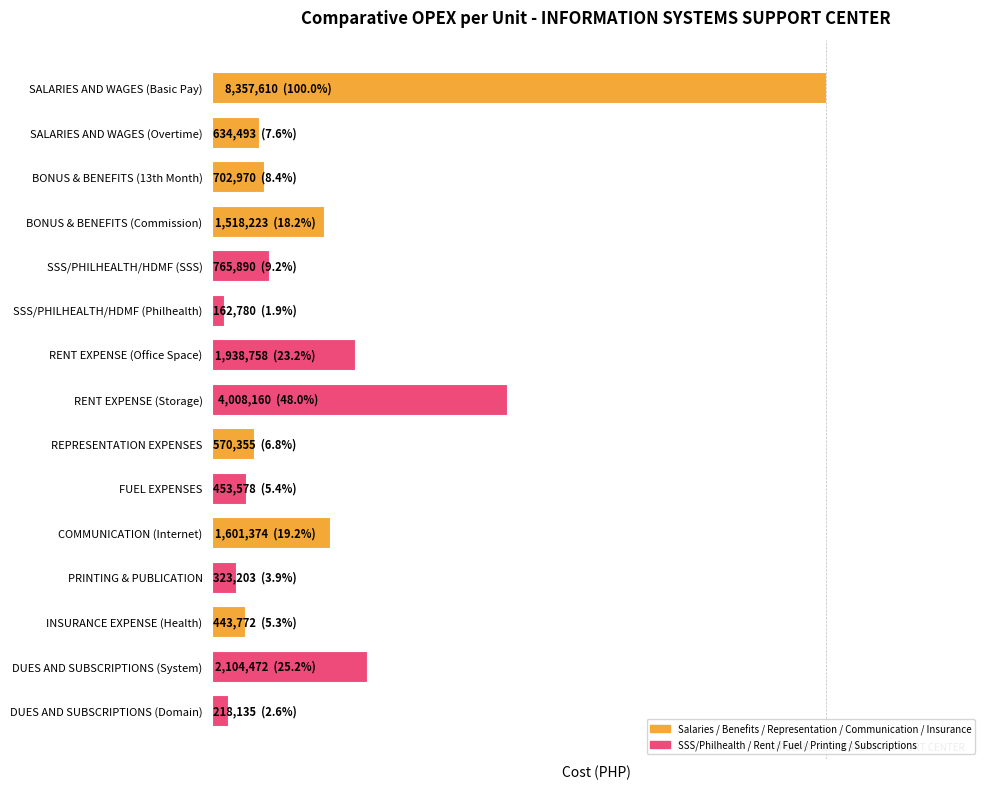

Are the bars horizontal?

Yes